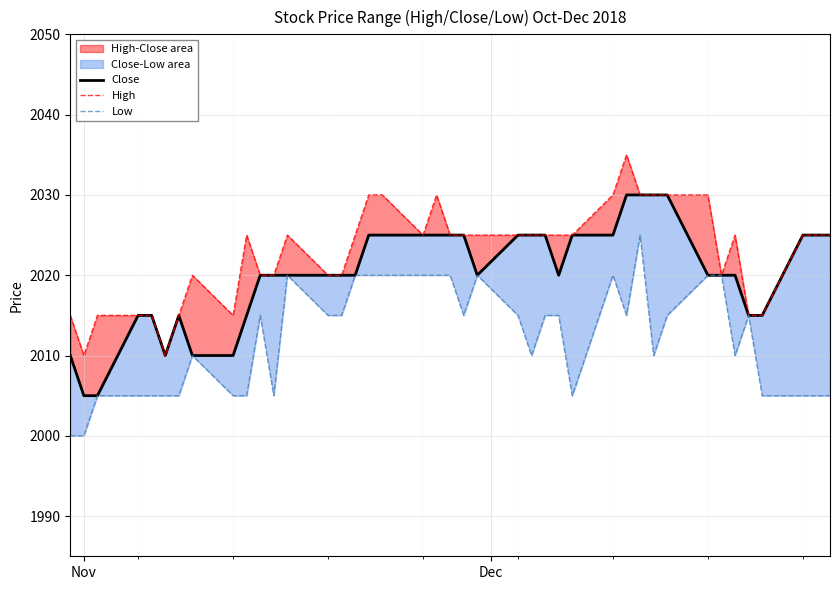

Which category has the lowest value in the Low series?

Nov